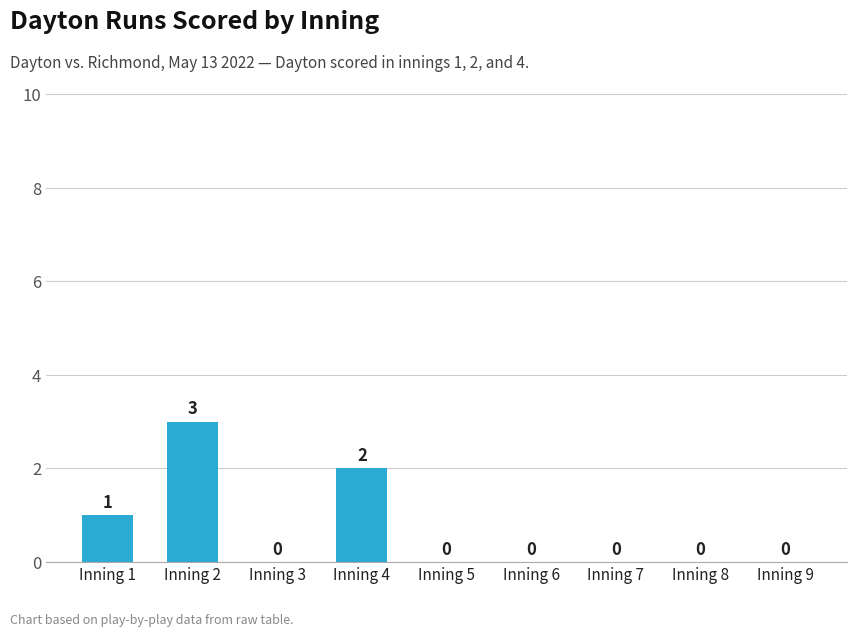

Approximately how many times larger is the value at Inning 2 compared to Inning 4?

1.5